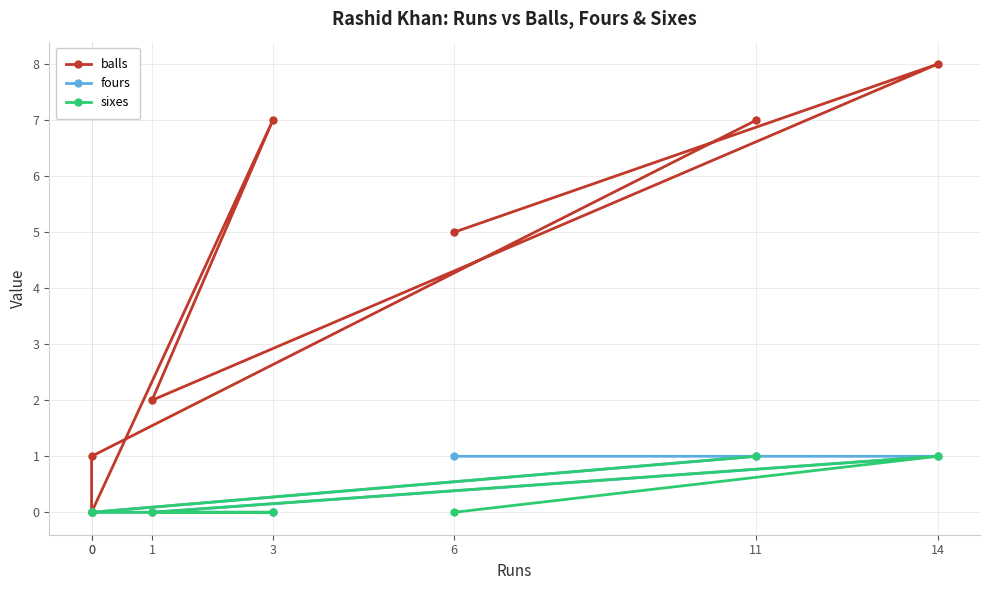

At which category is the sum across all series the highest?

14